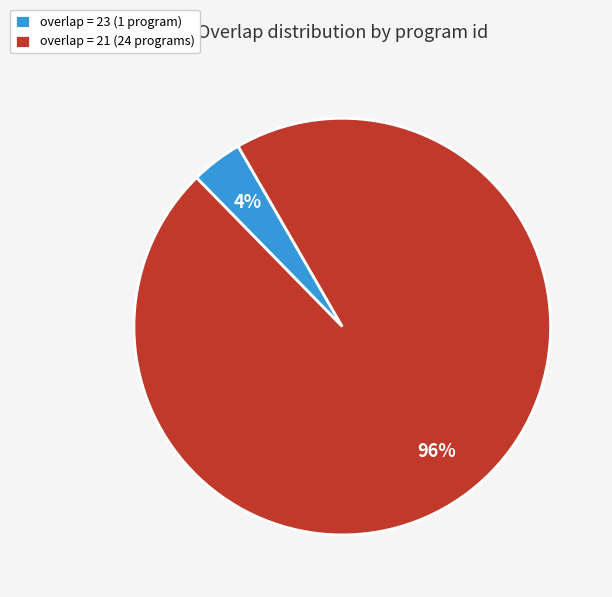

What percentage is the overlap = 23 (1 program) slice, to the nearest percent?

4%